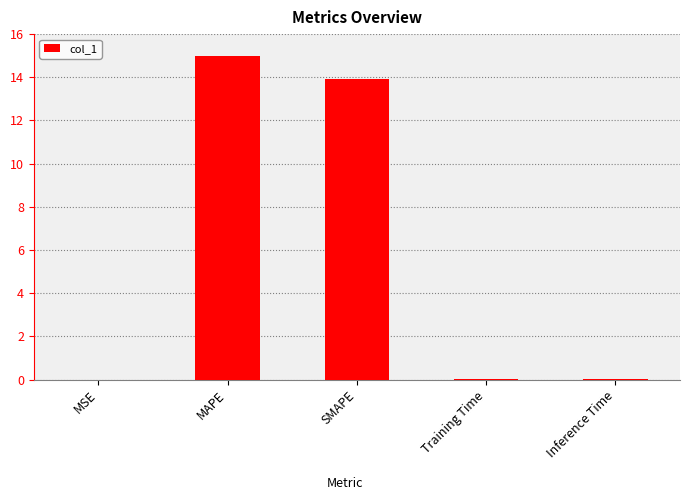

Between Training Time and SMAPE, which is larger?

SMAPE